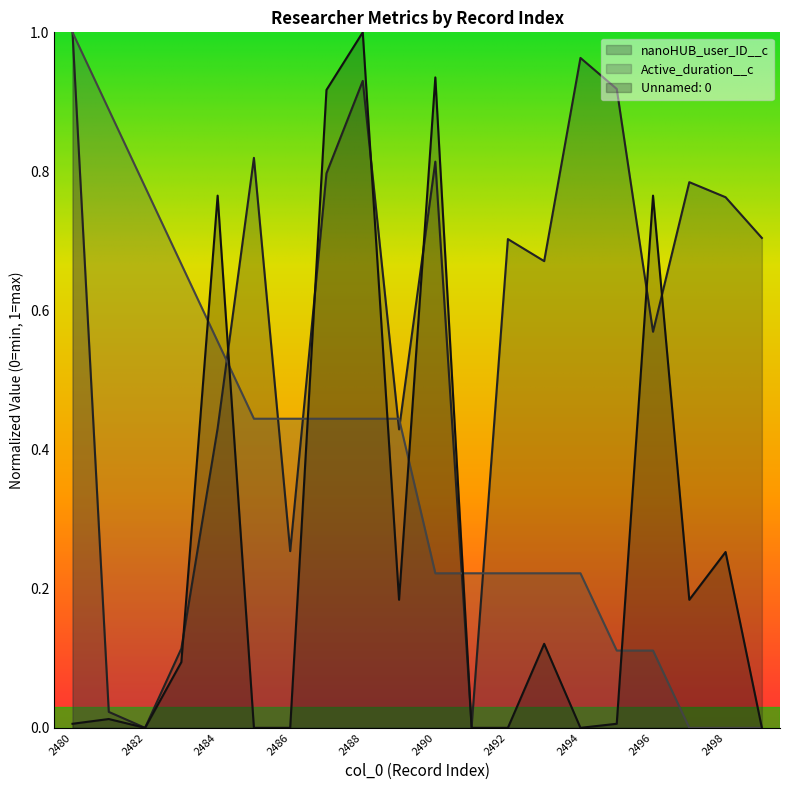

The value of Unnamed: 0 at 2494 is -0.7. True or false?

False